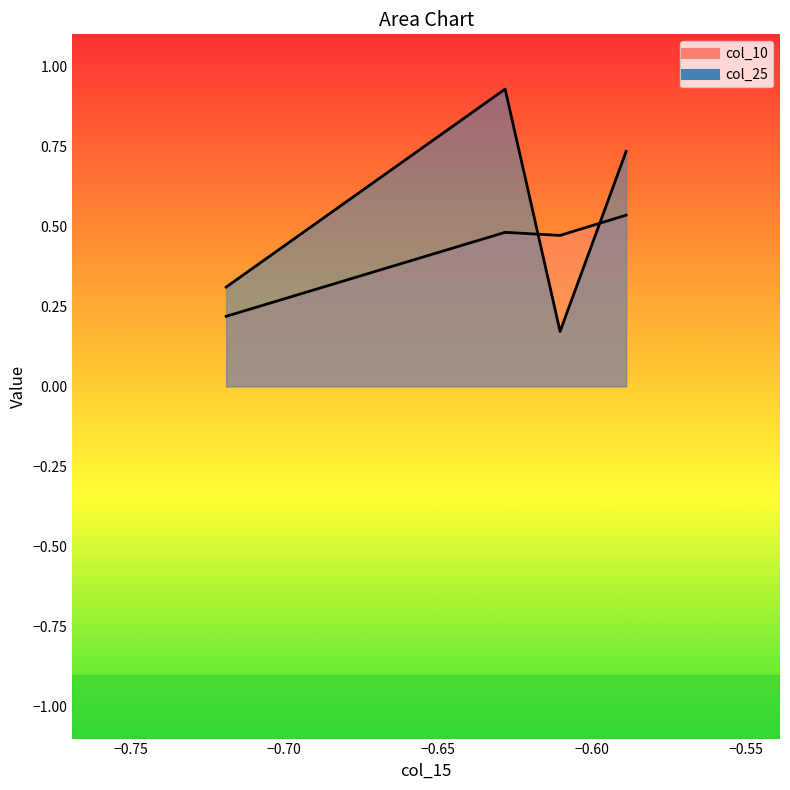

What is the difference between the maximum and minimum values in the col_10 series?

0.3